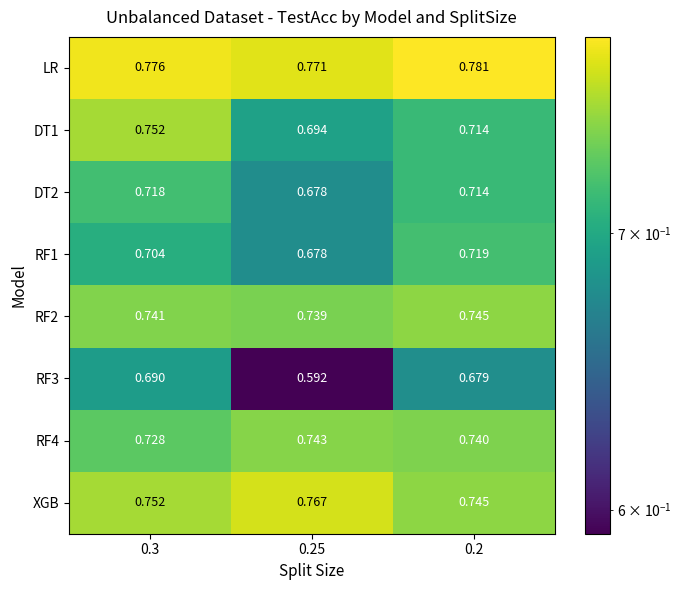

Which series has the largest total across all categories?

LR